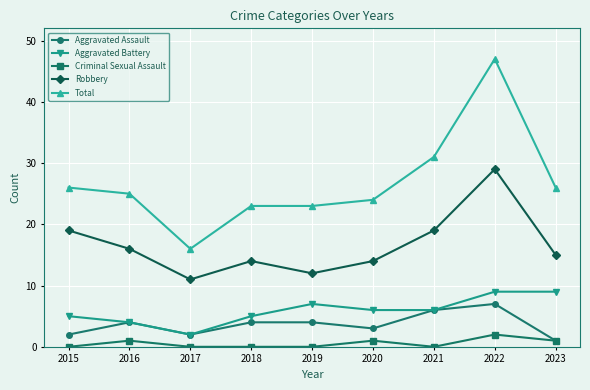

Which series has the largest range (max minus min)?

Total